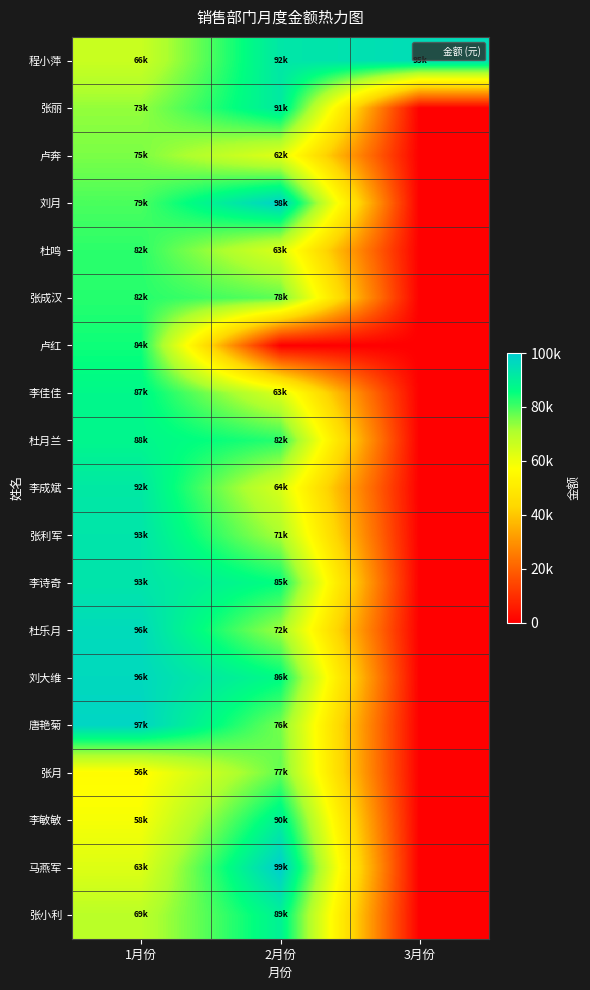

What is the difference between the highest and lowest values at 1月份?

41500